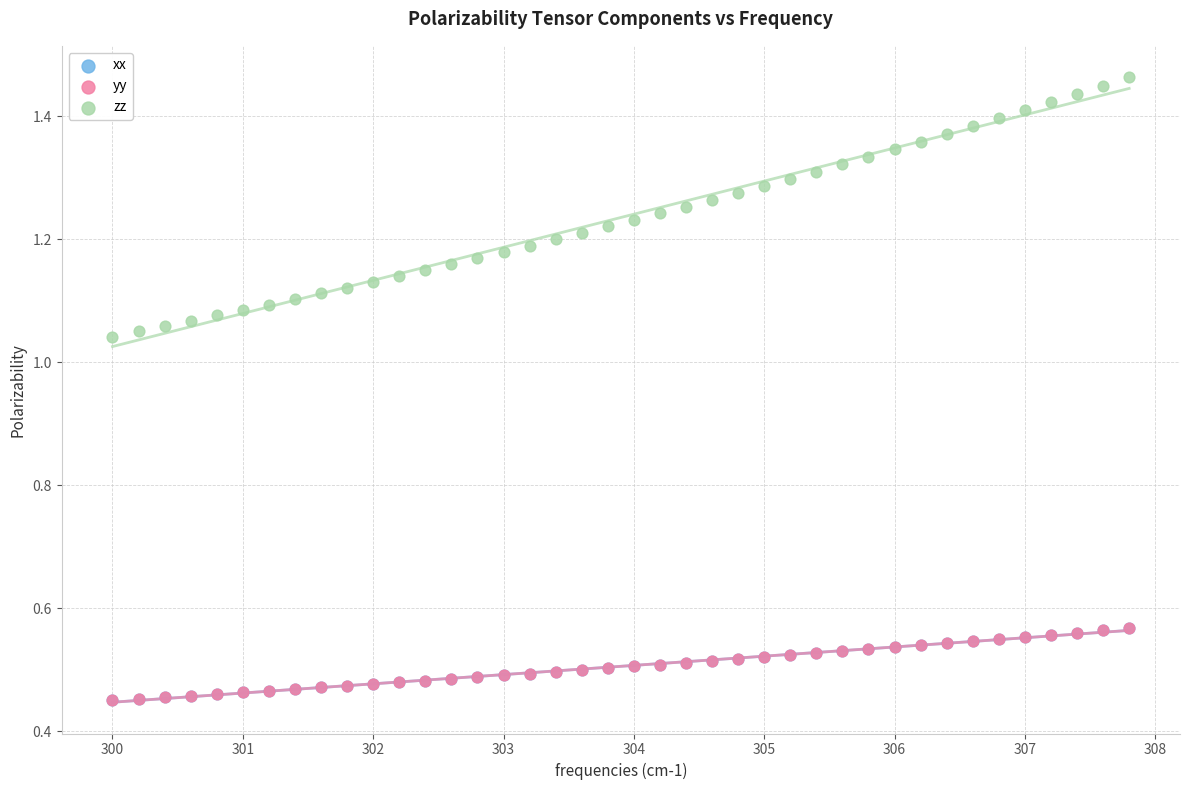

Which series contains the highest Y value?

zz